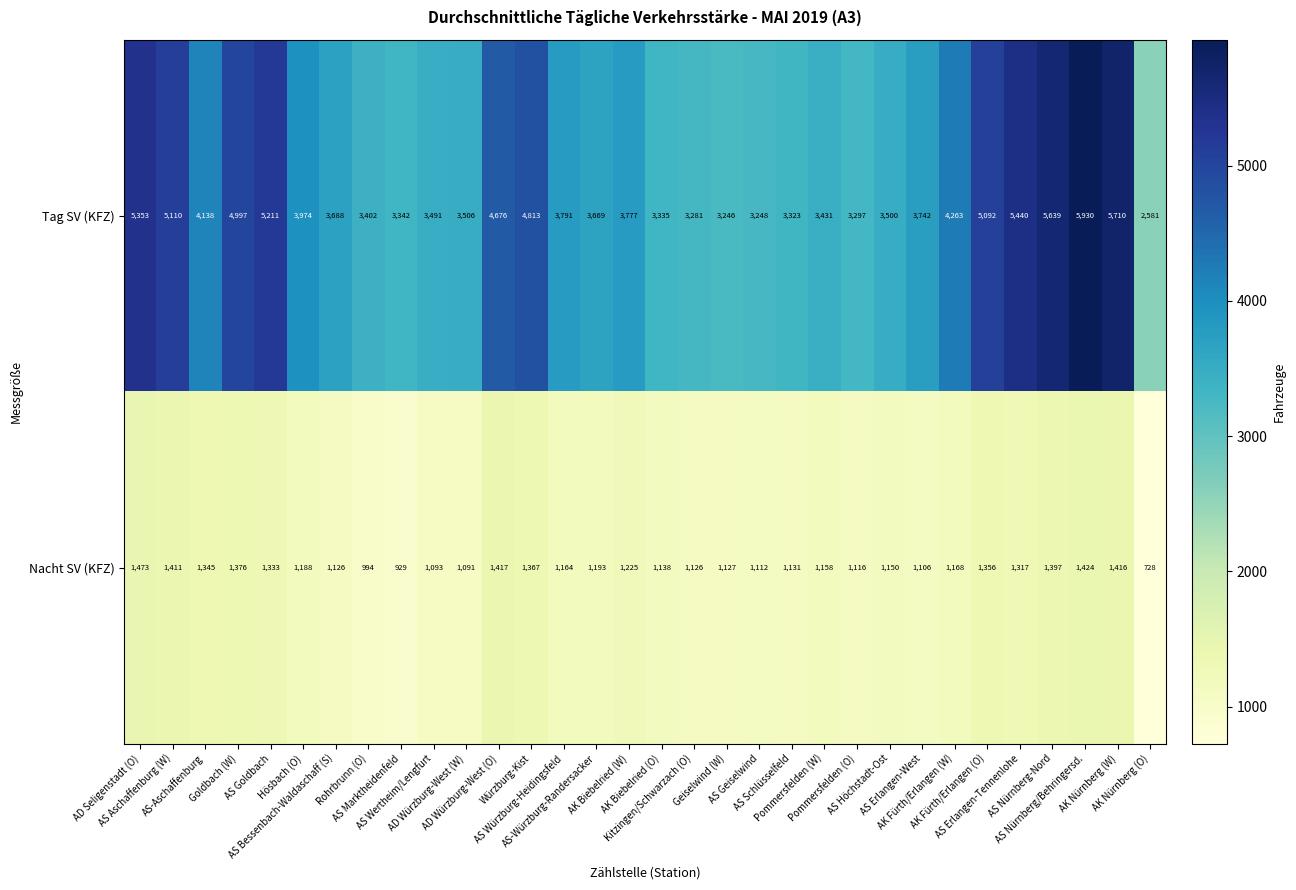

List the series in order of their overall mean, lowest first.

Nacht SV (KFZ), Tag SV (KFZ)